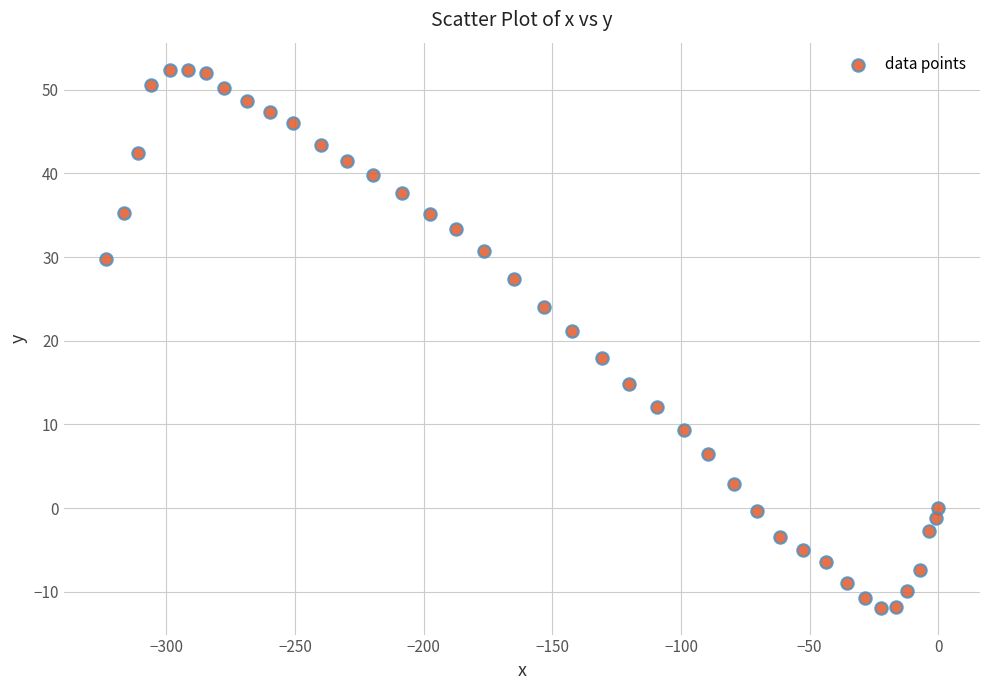

What Y value in the scatter plot is closest to 20?

21.2